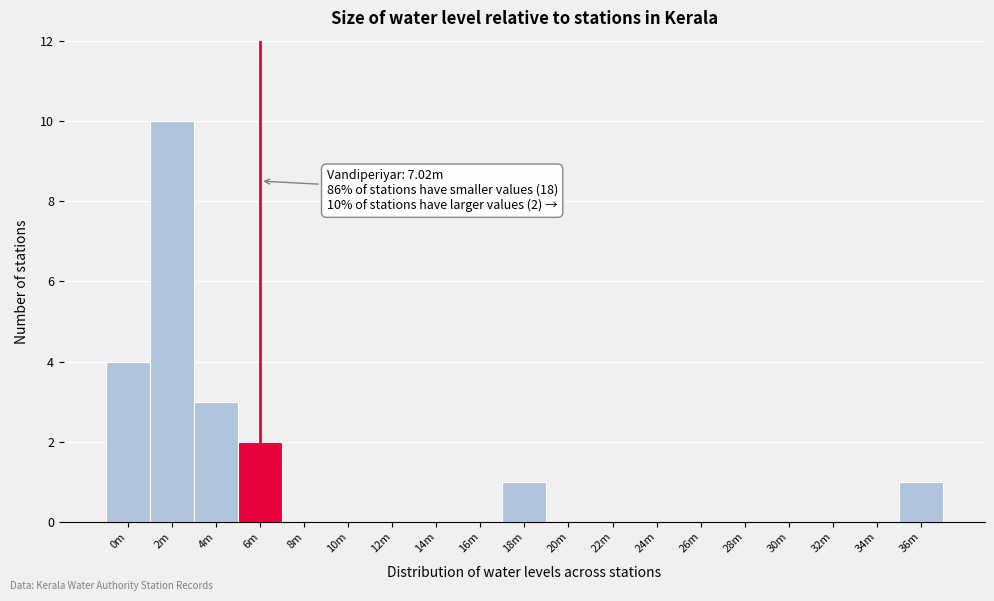

Reading left to right, transcribe all the data shown in this chart.

0m=4	2m=10	4m=3	6m=2	8m=0	10m=0	12m=0	14m=0	16m=0	18m=1	20m=0	22m=0	24m=0	26m=0	28m=0	30m=0	32m=0	34m=0	36m=1